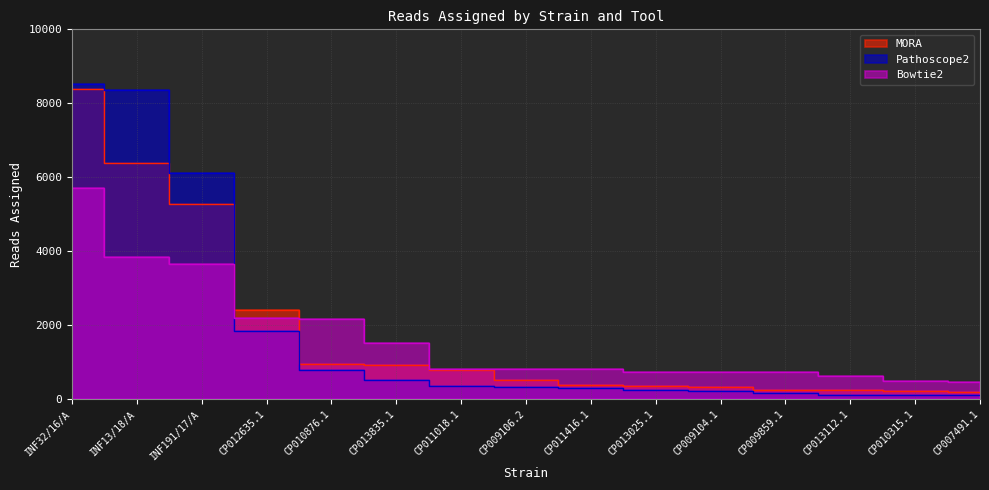

Does the chart have visible grid lines?

Yes